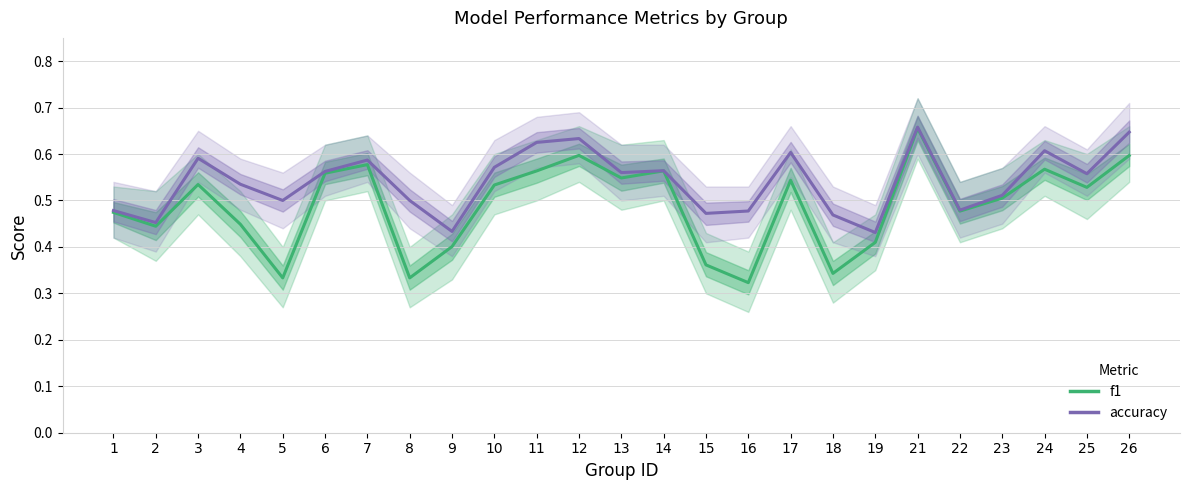

Is this an area chart (filled region under the line)?

No